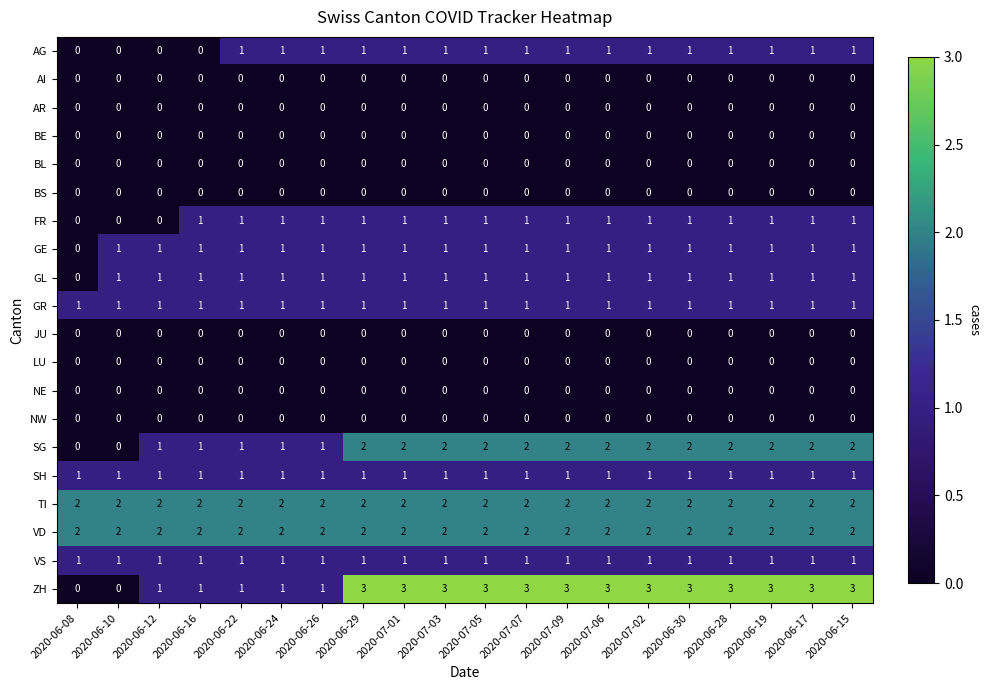

Which series has the widest spread of values?

ZH